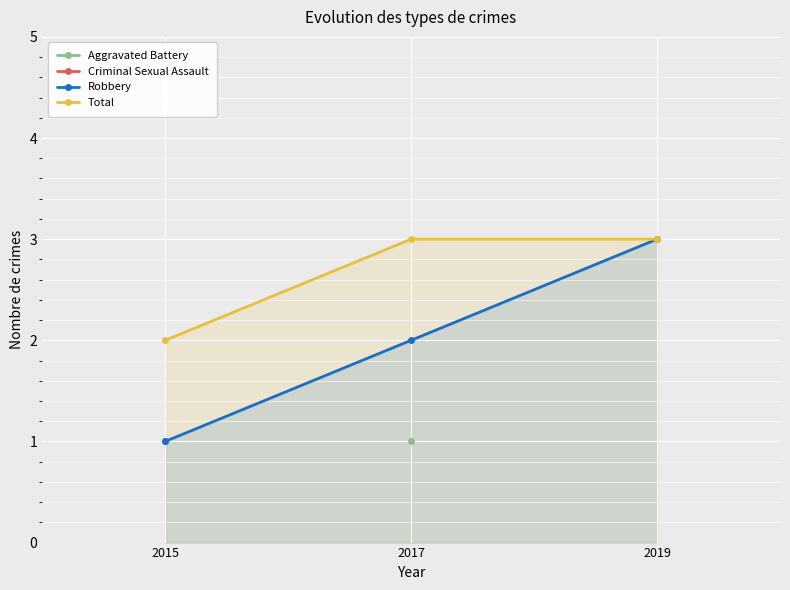

How many lines are shown in the chart?

2